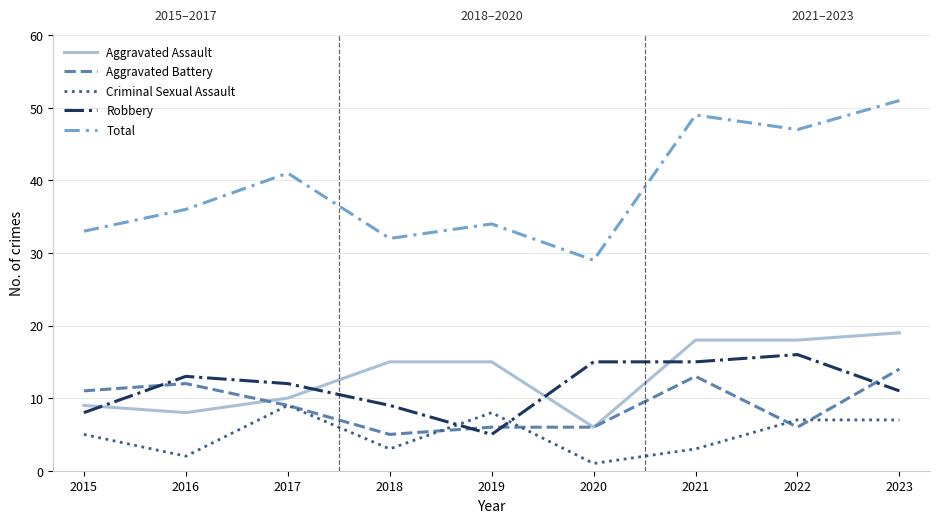

Which series changed the most between 2017 and 2018?

Total